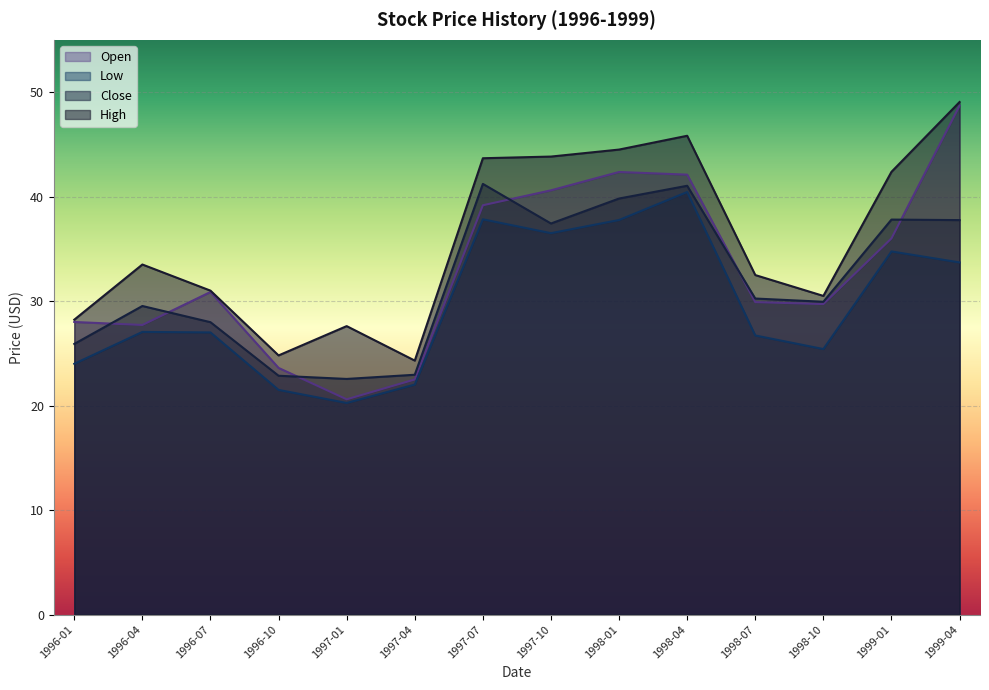

At 1996-04, list the series in order from smallest to largest.

Low, Open, Close, High